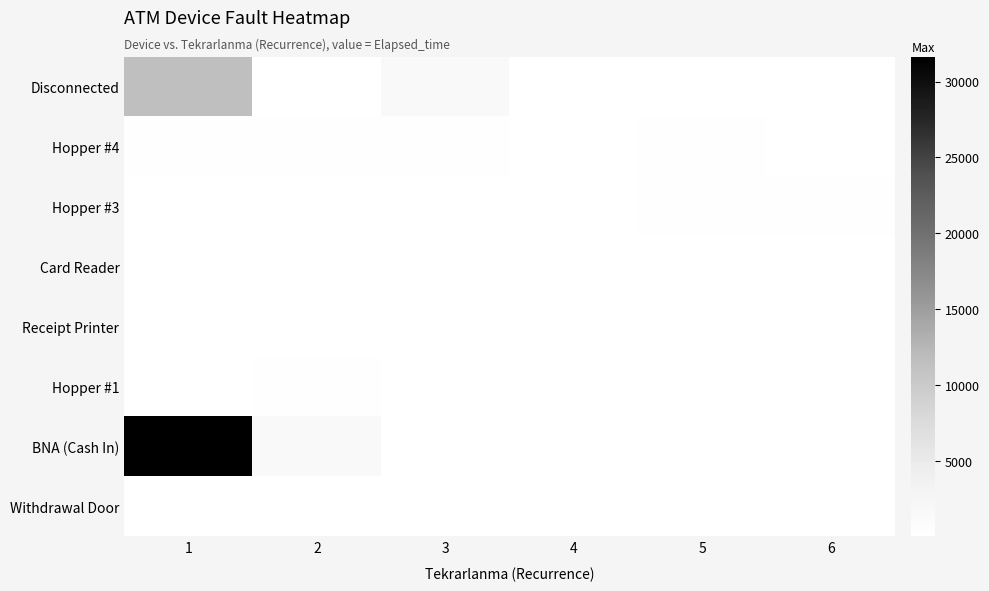

What is the minimum value shown in the chart?

15.0